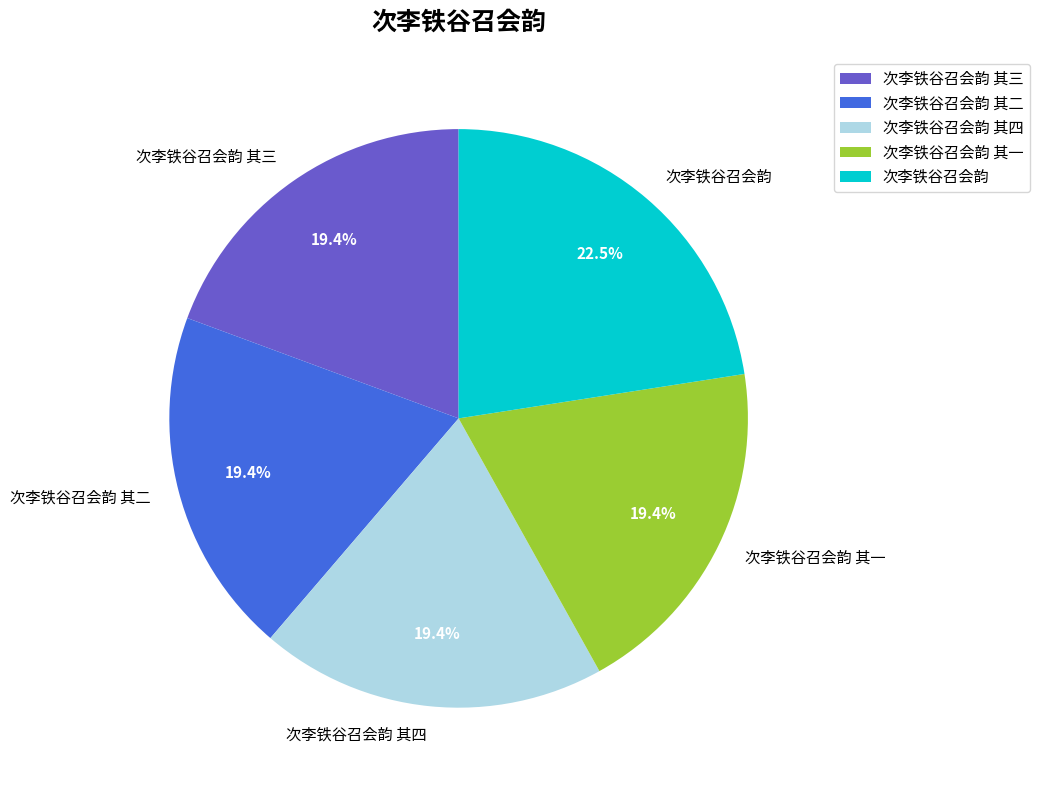

What is the ratio of the value at 次李铁谷召会韵 其三 to the value at 次李铁谷召会韵 其二?

1.0